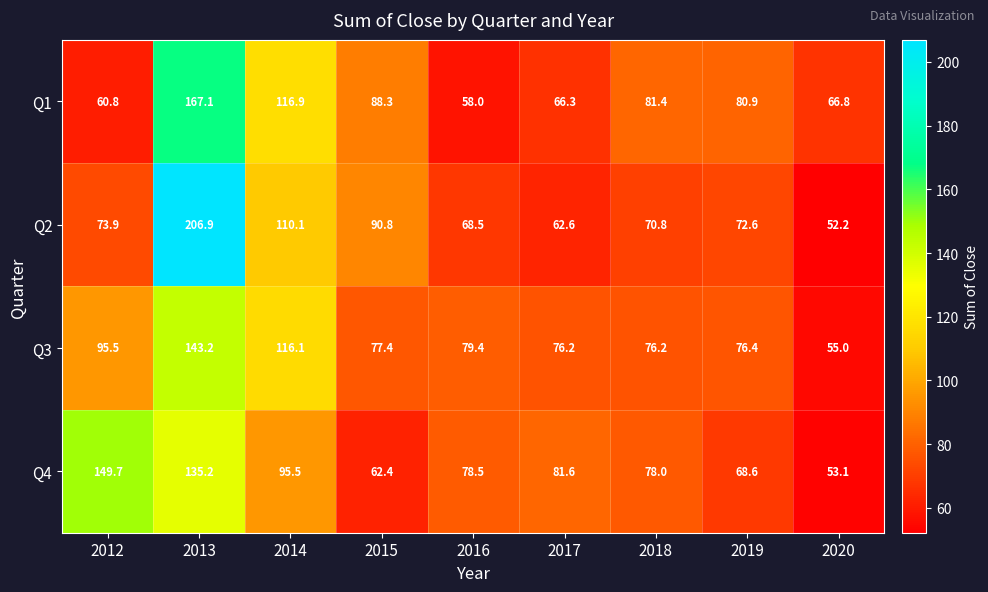

What is the sum of all Q1 values?

786.5